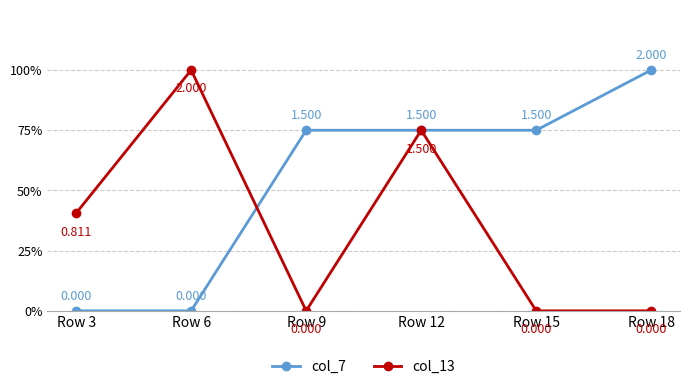

True or false: col_7 has more than 0 points higher than both neighbors.

False